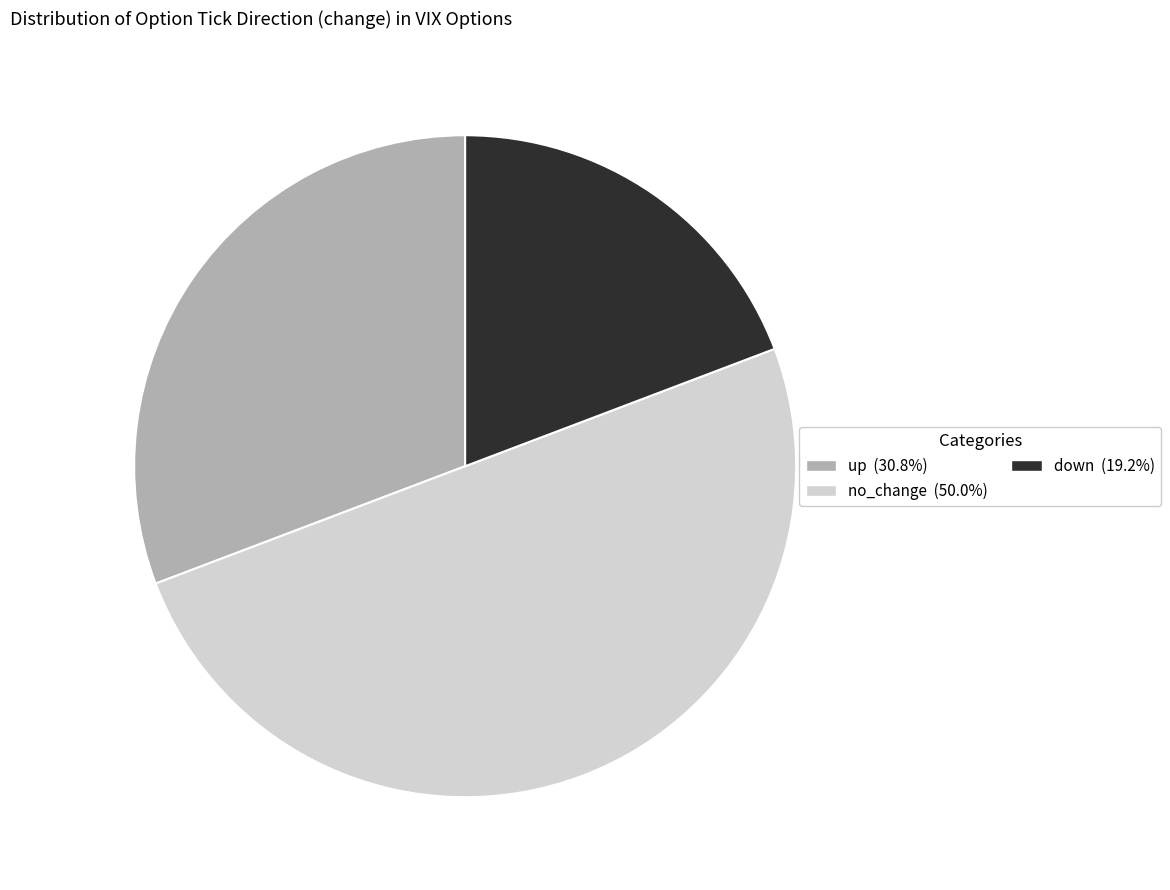

Does down represent more than half of the total?

No